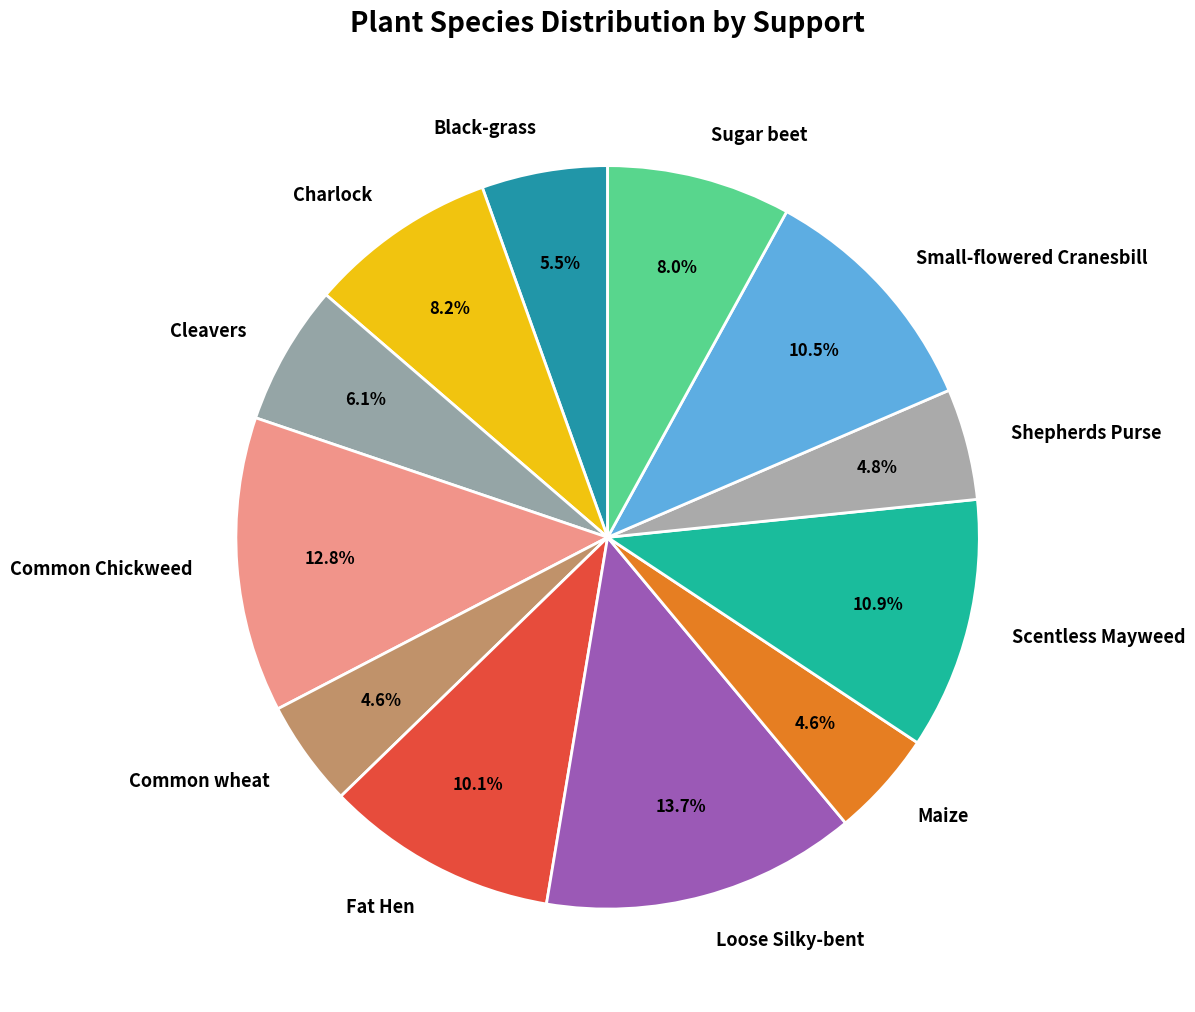

Which category has the biggest portion of the pie?

Loose Silky-bent